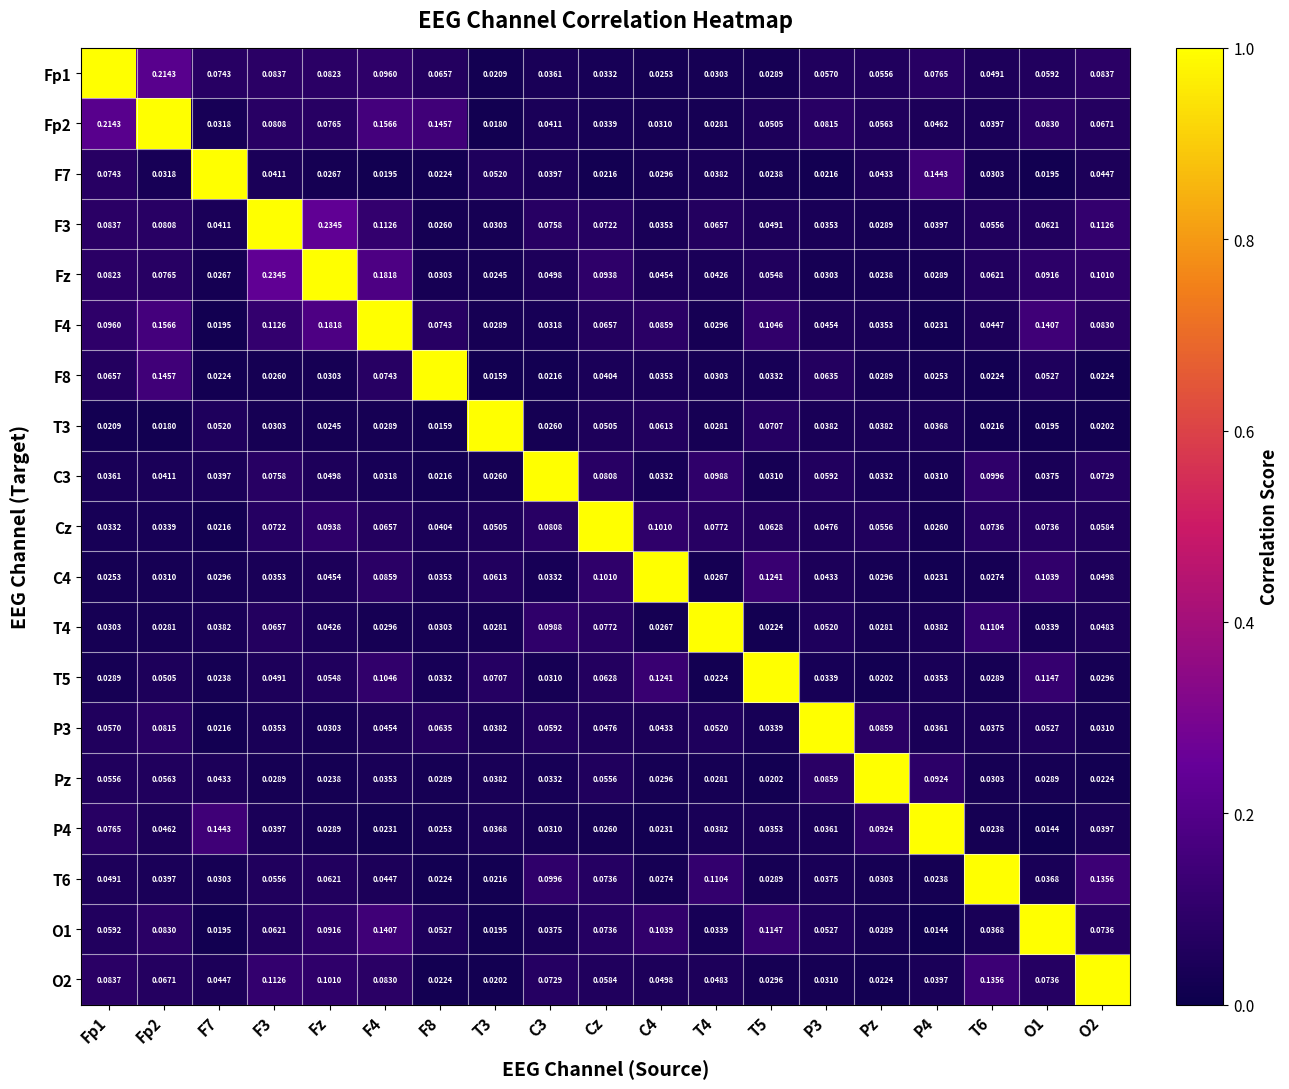

Is the value of Fp2 at T6 greater than the value of P3 at Fp1?

No